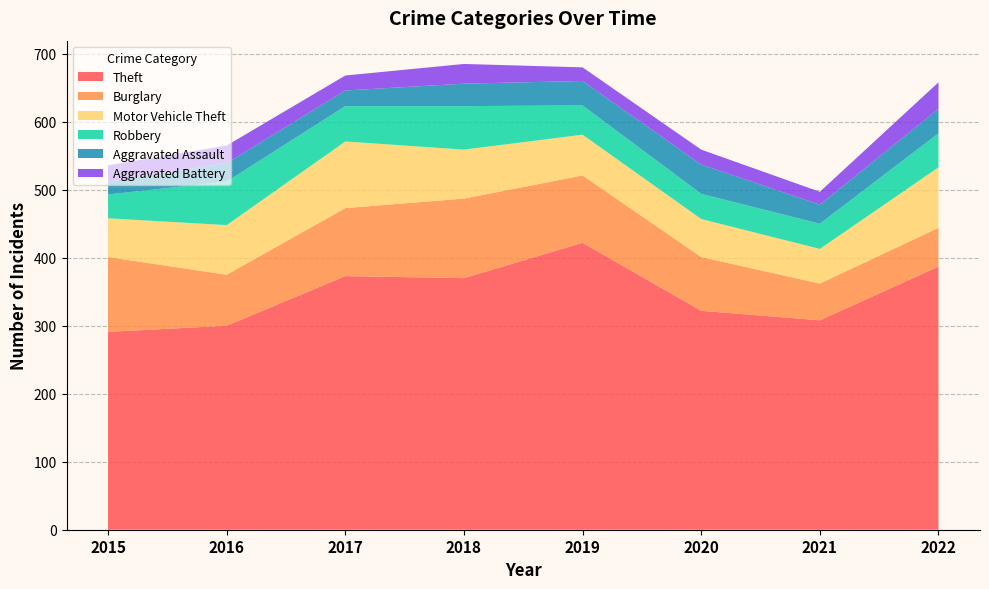

Reading left to right, list all the values displayed in this chart.

Theft: 2015=291	2016=300	2017=373	2018=370	2019=422	2020=322	2021=308	2022=387
Burglary: 2015=110	2016=75	2017=100	2018=117	2019=99	2020=79	2021=54	2022=57
Motor Vehicle Theft: 2015=57	2016=73	2017=98	2018=72	2019=60	2020=56	2021=51	2022=89
Robbery: 2015=35	2016=64	2017=52	2018=64	2019=43	2020=37	2021=37	2022=50
Aggravated Assault: 2015=19	2016=27	2017=23	2018=33	2019=36	2020=43	2021=28	2022=36
Aggravated Battery: 2015=24	2016=26	2017=22	2018=29	2019=20	2020=22	2021=19	2022=39